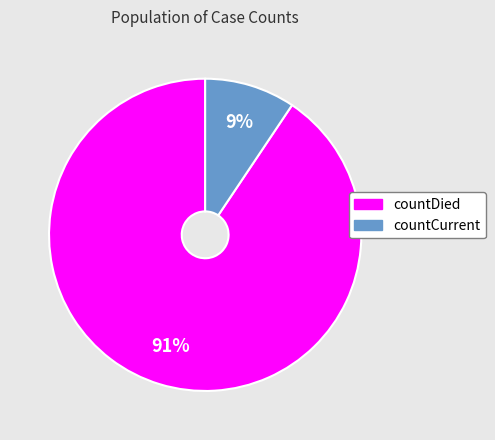

How many segments does this pie chart have?

2